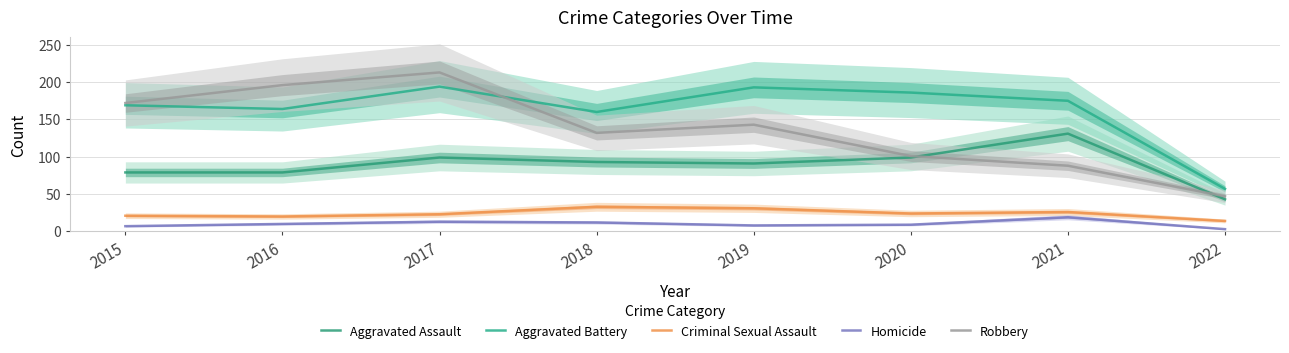

What is the sum of the Robbery values at 2021 and 2015?

260